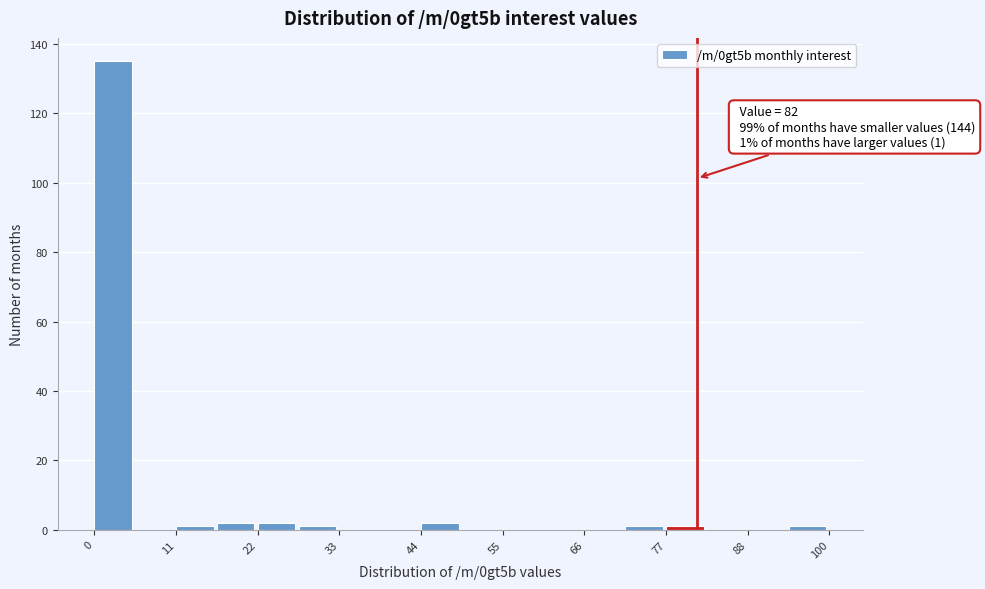

Read against the x-axis, roughly where is the centre of the tallest bar?

2